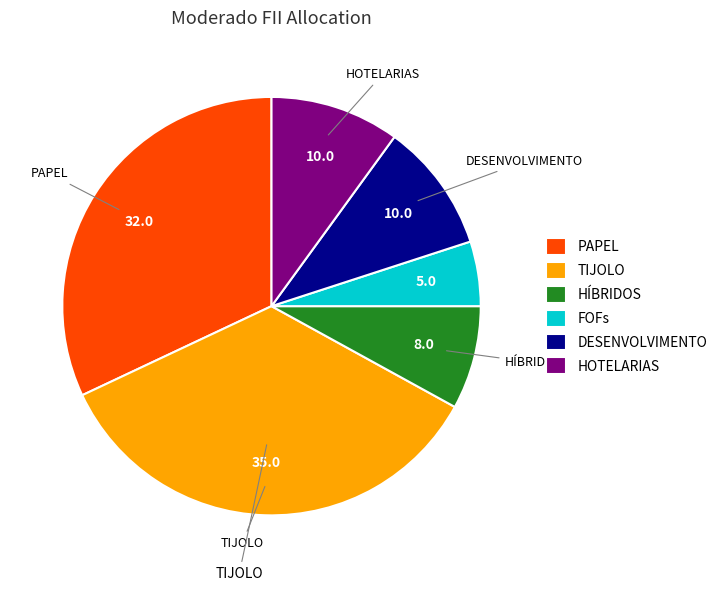

The TIJOLO slice represents 28% of the pie. True or false?

False